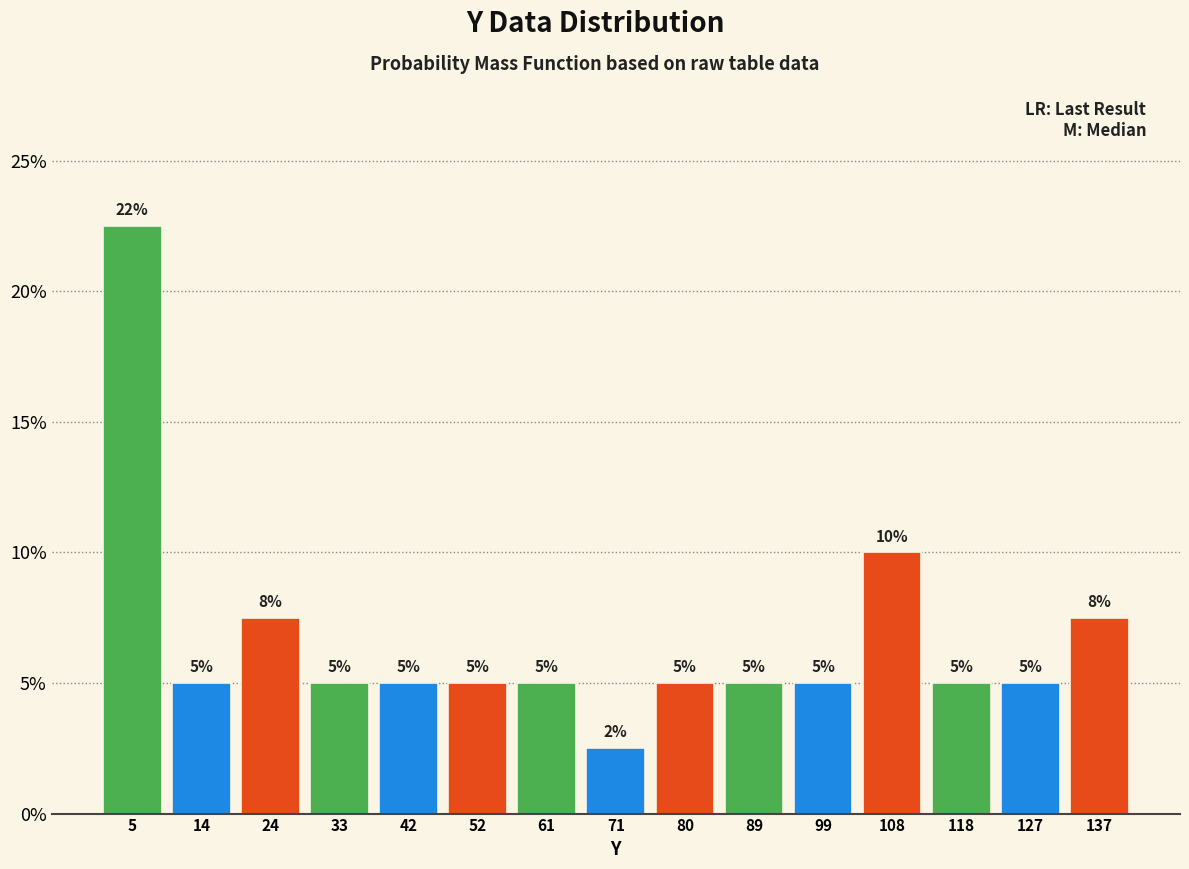

Which range on the x-axis has the tallest bar?

0 to 9